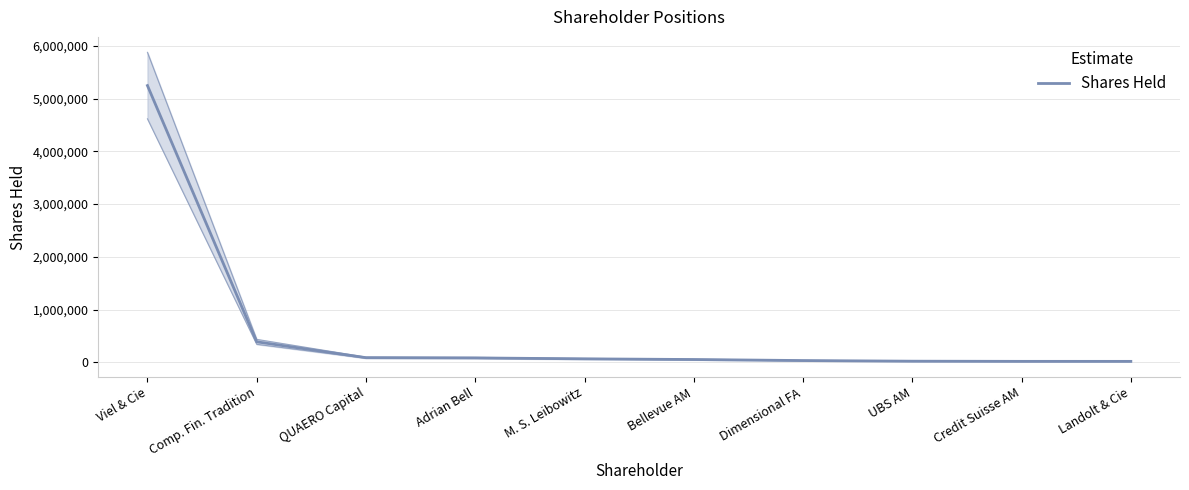

Rank the categories by value from highest to lowest.

Viel & Cie, Comp. Fin. Tradition, QUAERO Capital, Adrian Bell, M. S. Leibowitz, Bellevue AM, Dimensional FA, UBS AM, Credit Suisse AM, Landolt & Cie